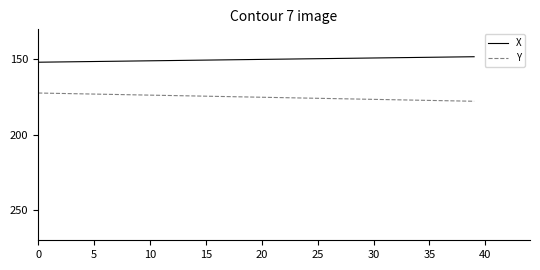

What is the maximum value for X?

151.8